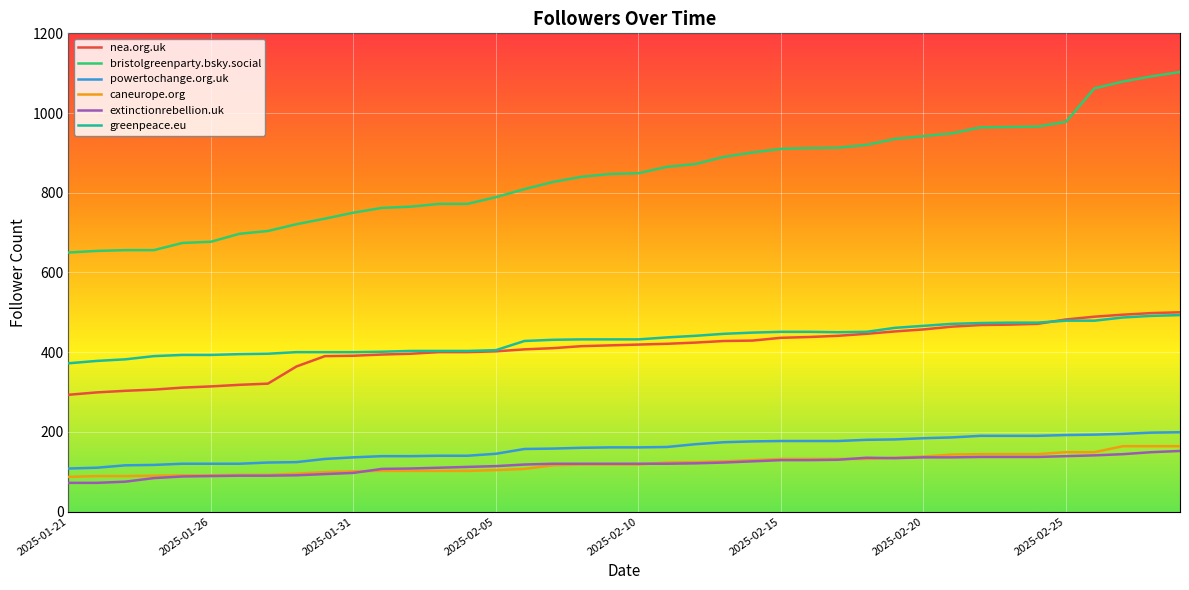

What is the highest value of the greenpeace.eu series?

493